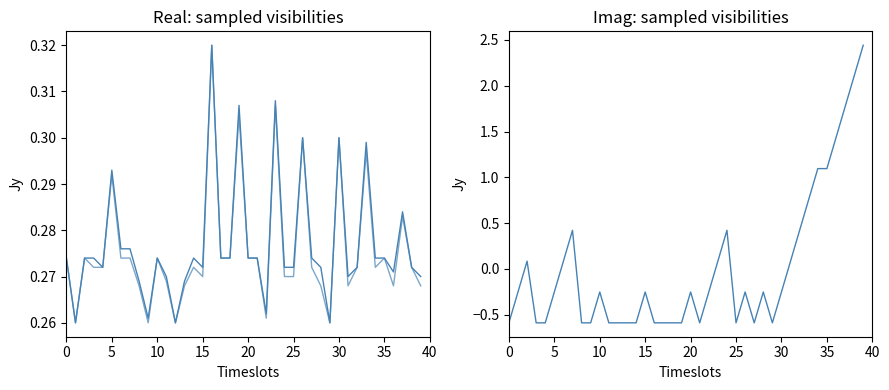

Which series has the largest range (max minus min)?

Streak